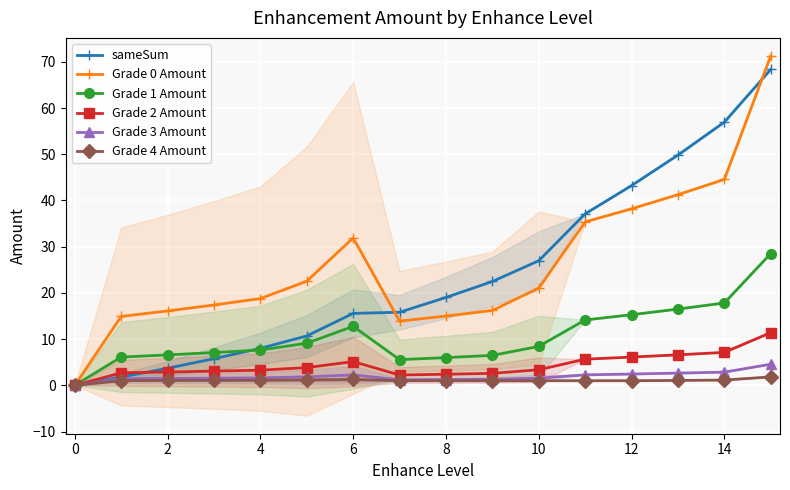

What is the maximum value for sameSum?

68.4